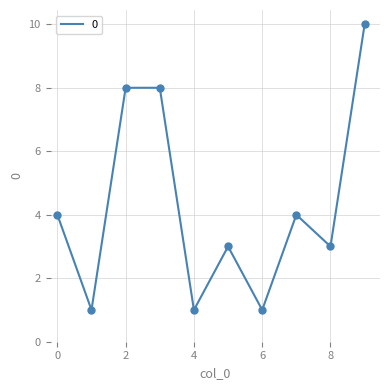

What is the greatest value displayed?

10